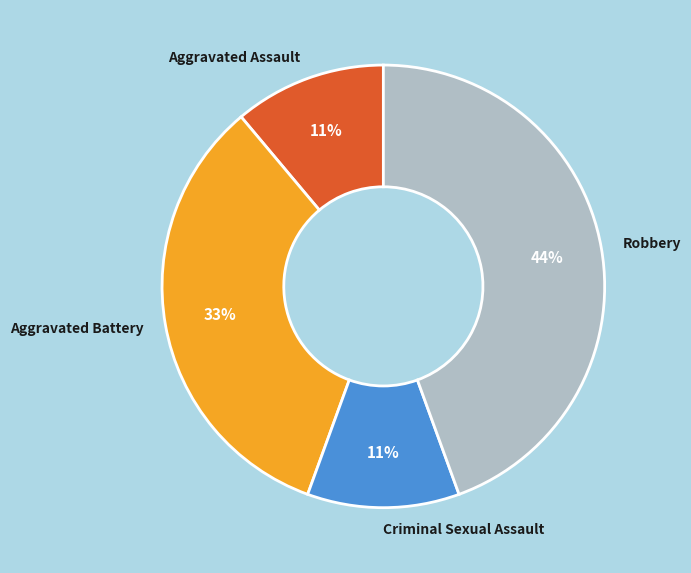

Between Criminal Sexual Assault and Robbery, which is larger?

Robbery